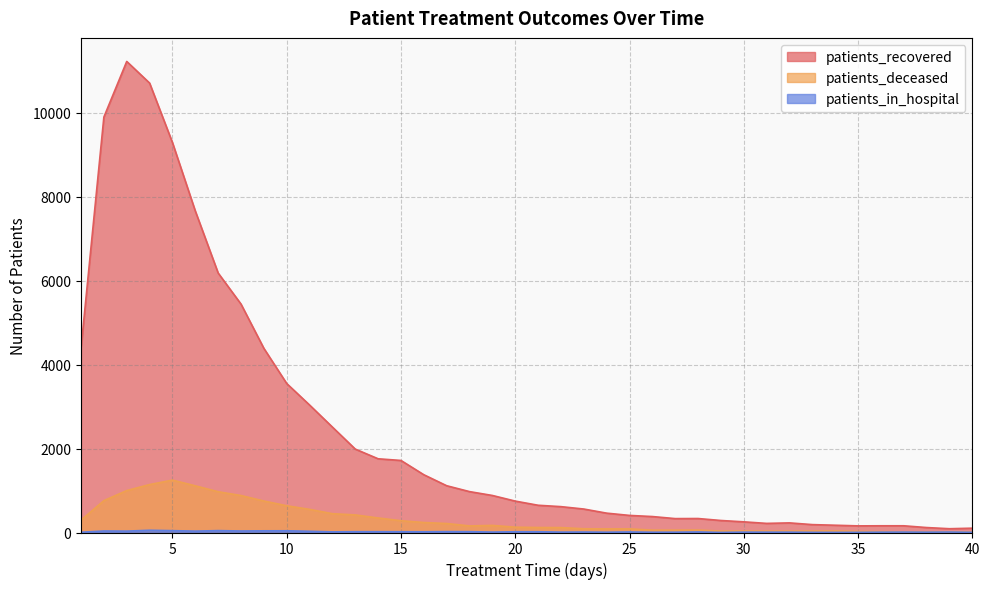

What is the sum of the patients_deceased values at 39 and 16?

254